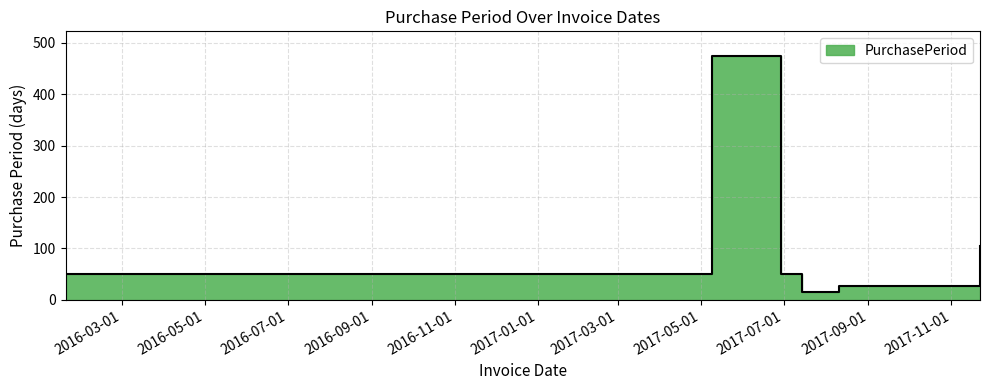

Rank the categories by value from lowest to highest.

2017-07-14, 2017-08-10, 2016-01-20, 2017-06-29, 2017-11-22, 2017-05-09